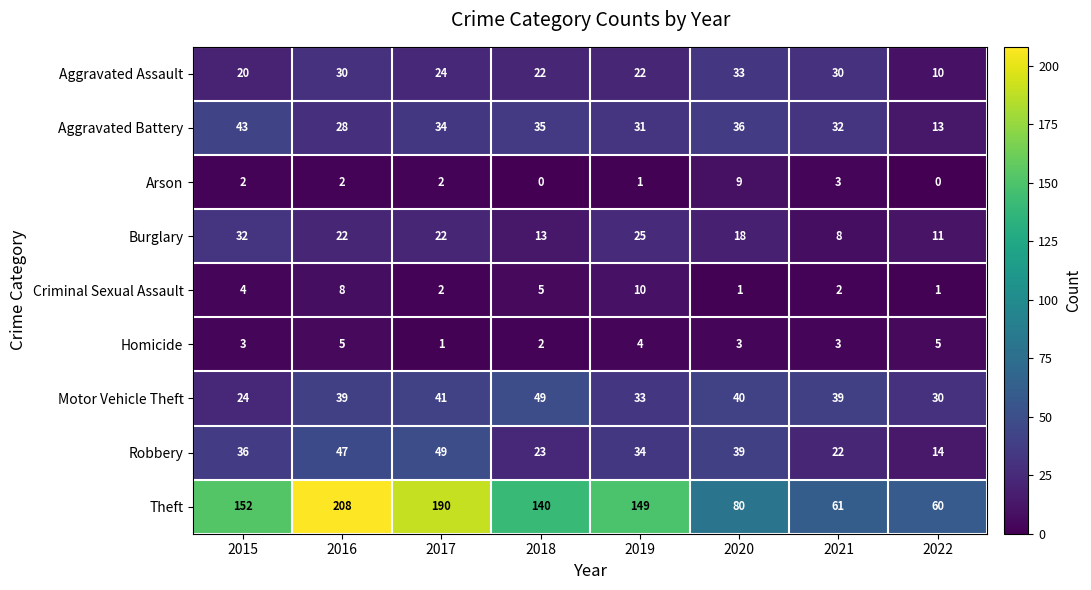

True or false: Burglary has a value of 11 at 2022.

True